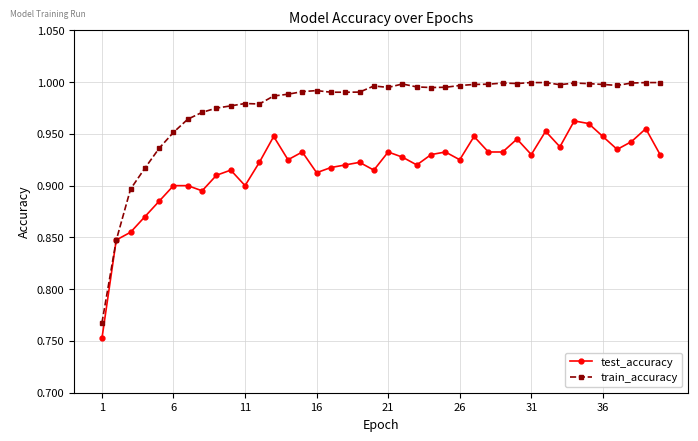

Which series has the largest total across all categories?

train_accuracy